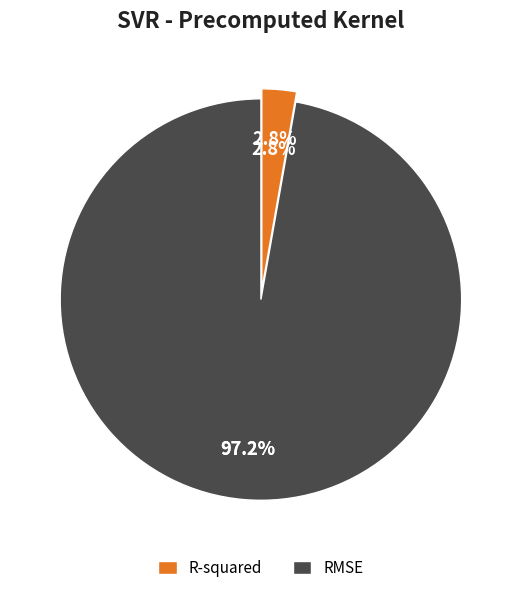

How many slices are in this pie chart?

2